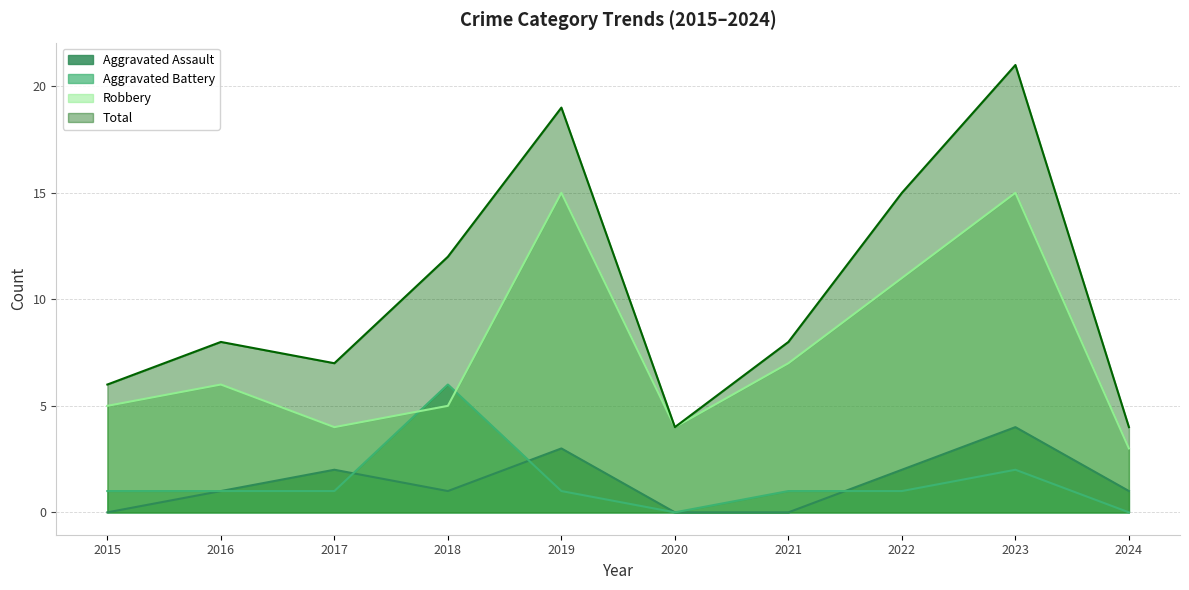

The Robbery series shows 3 at 2022. True or false?

False